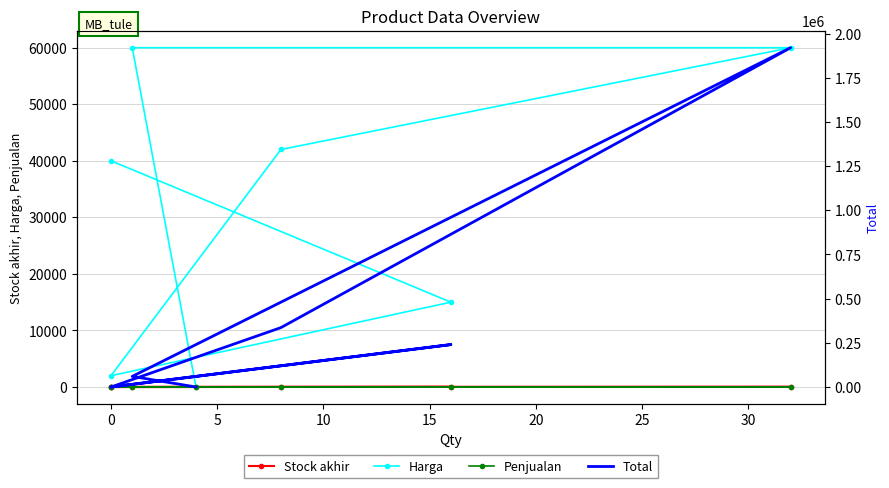

What is the value of the Stock akhir point at the 2nd from the left?

16